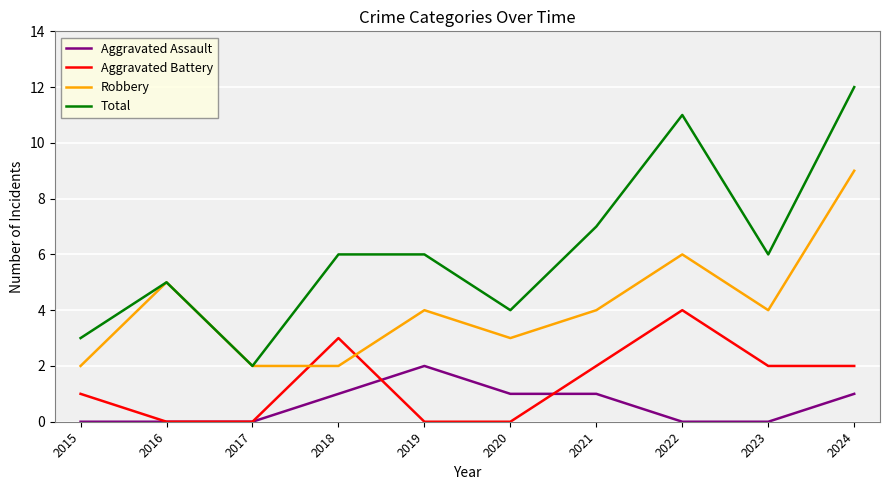

Reading left to right, extract all data points from this chart.

Aggravated Assault: 2015=0	2016=0	2017=0	2018=1	2019=2	2020=1	2021=1	2022=0	2023=0	2024=1
Aggravated Battery: 2015=1	2016=0	2017=0	2018=3	2019=0	2020=0	2021=2	2022=4	2023=2	2024=2
Robbery: 2015=2	2016=5	2017=2	2018=2	2019=4	2020=3	2021=4	2022=6	2023=4	2024=9
Total: 2015=3	2016=5	2017=2	2018=6	2019=6	2020=4	2021=7	2022=11	2023=6	2024=12